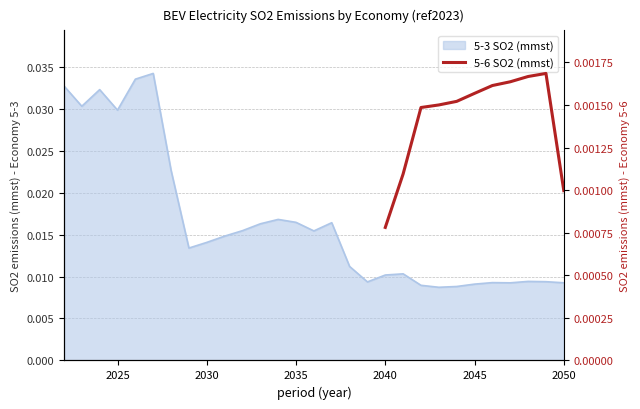

True or false: the data has more than 0 interior local peaks.

True